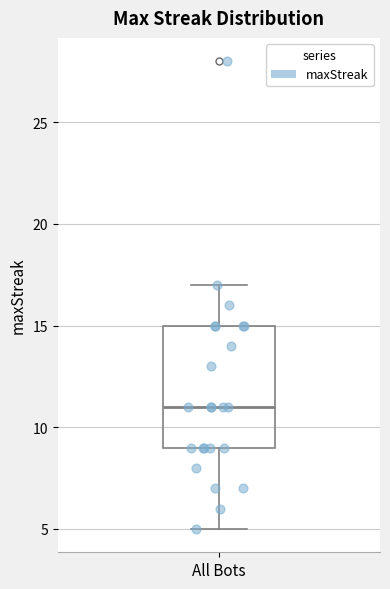

Transcribe this box plot: give where the median line is, the range the box spans, and where the two whiskers end, as read against the y-axis. The values are not printed on the chart, so give them approximately, as read against the axis.

median 11, box 9 to 15, whiskers 5 to 17